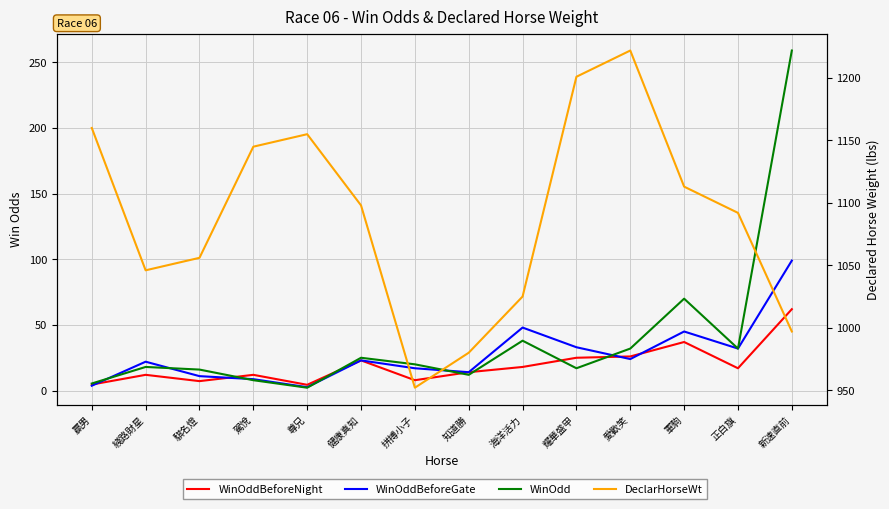

The WinOddBeforeNight series shows 3.6 at 正白旗. True or false?

False